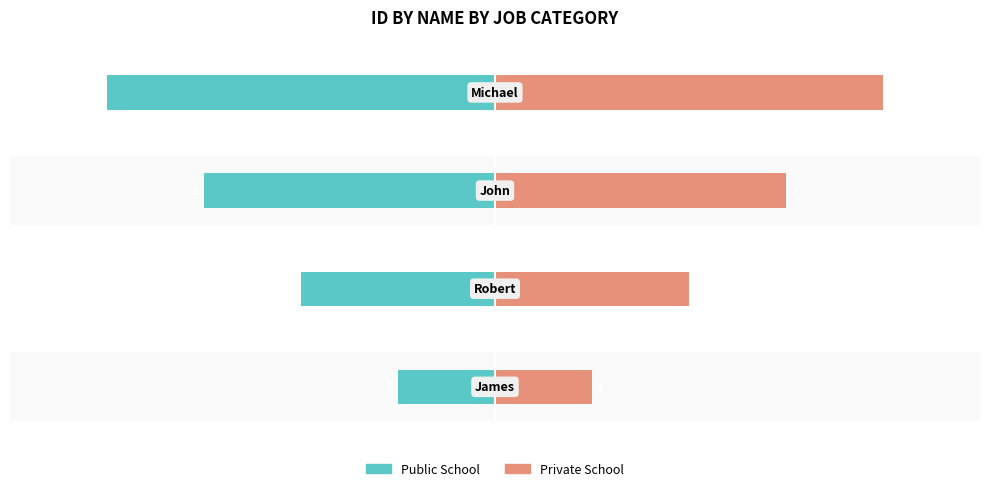

Rank the series by their maximum value, from lowest to highest.

Public School, Private School